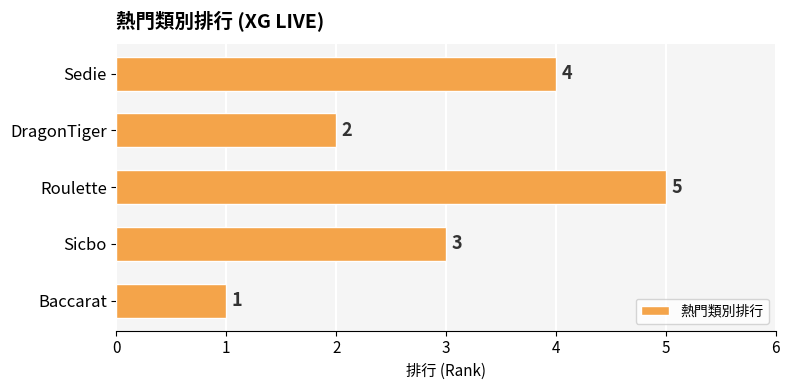

What is the difference between the maximum and second lowest values?

3